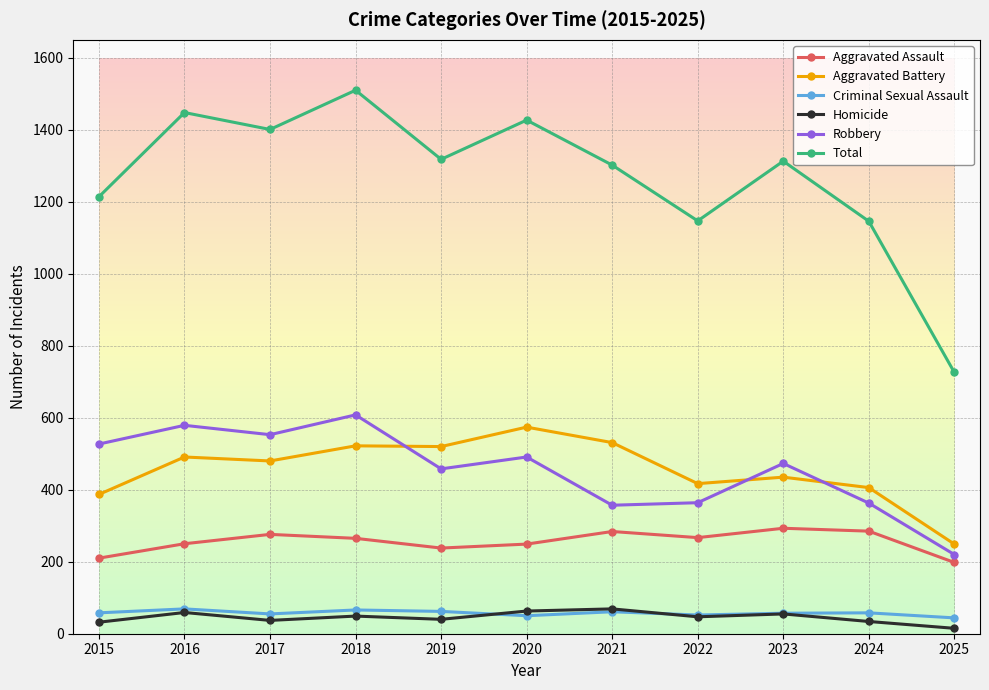

What is the greatest value displayed?

1510